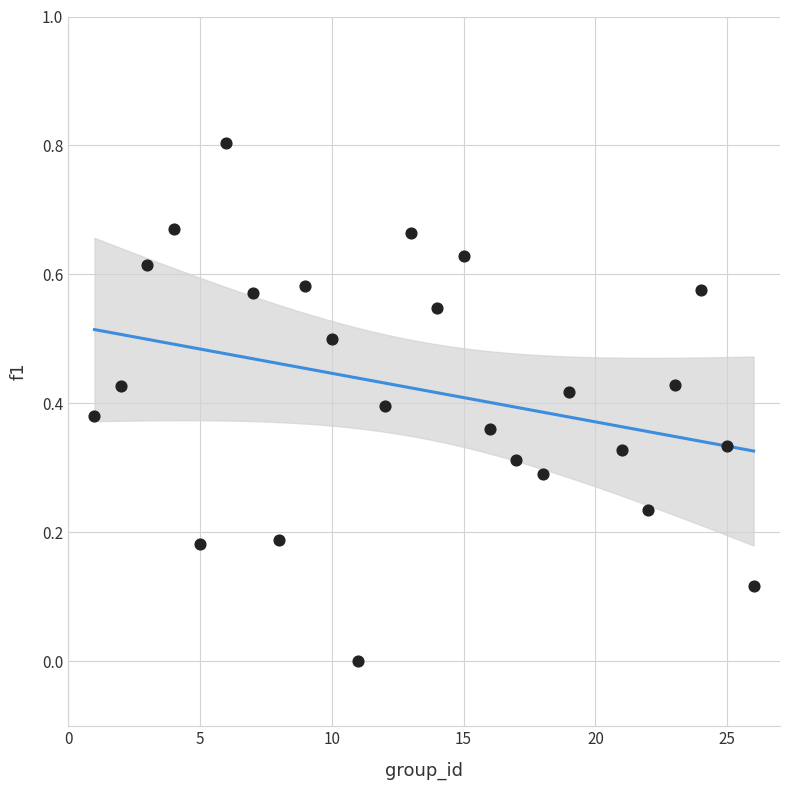

What is the range of X values (max minus min)?

25.0